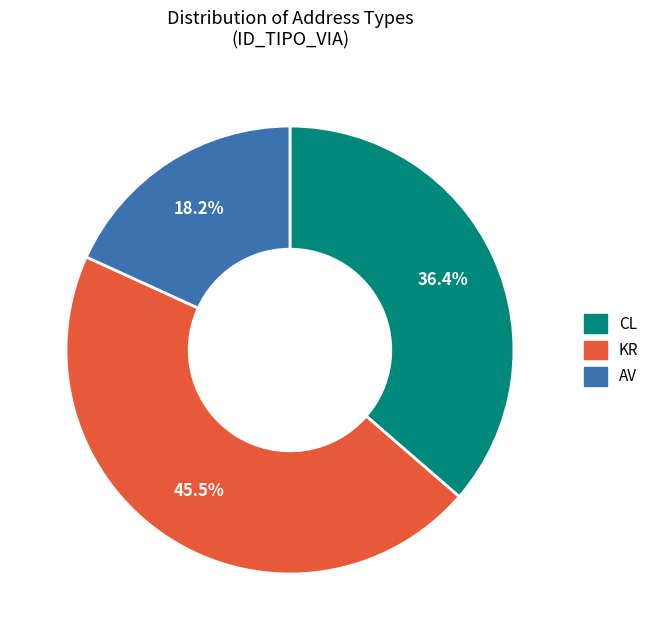

To the nearest percent, what is the difference between the KR and AV slice percentages?

27%